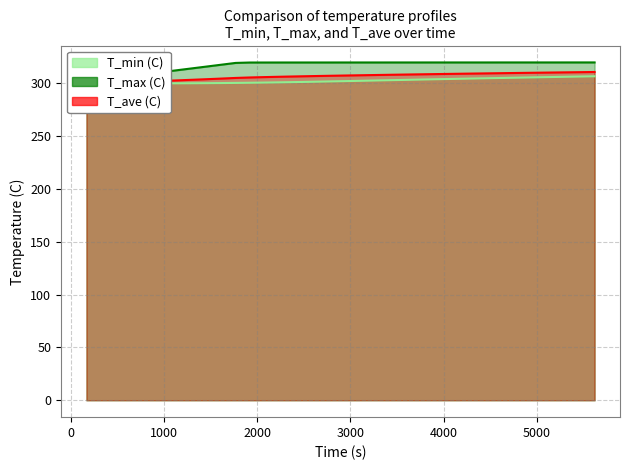

What is the highest value of the T_max series?

319.9